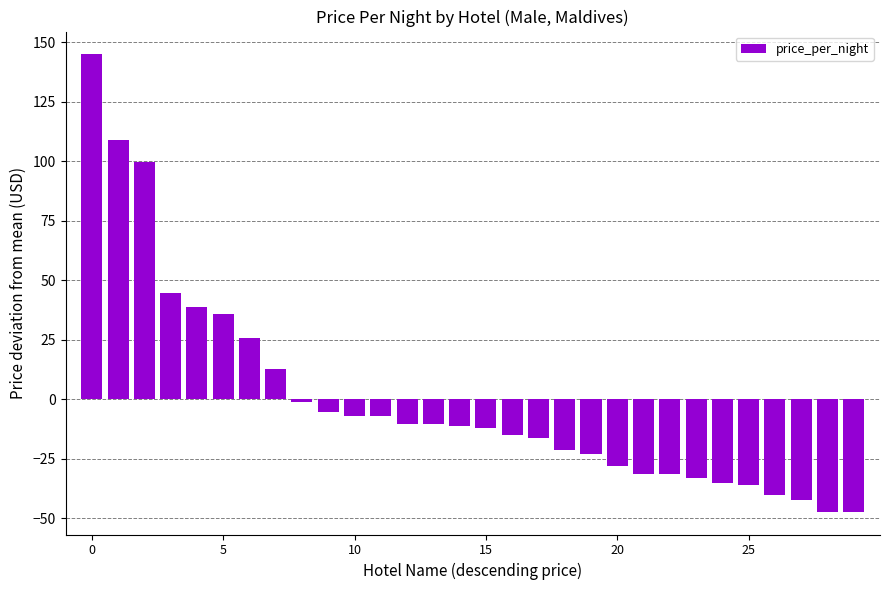

What is the value of the 21st bar from the left?

-28.2